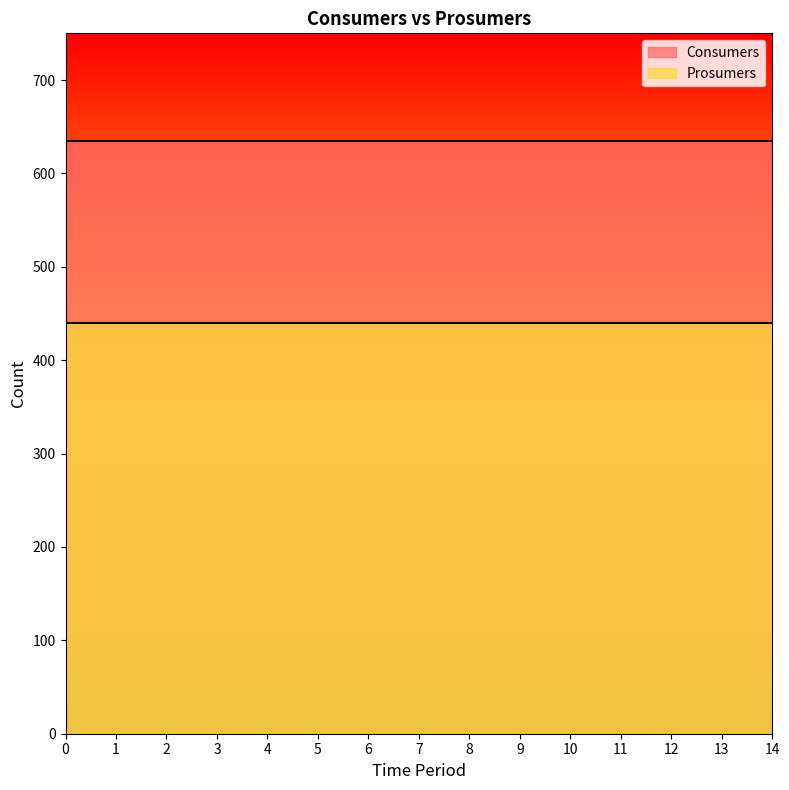

What is the greatest value displayed?

635